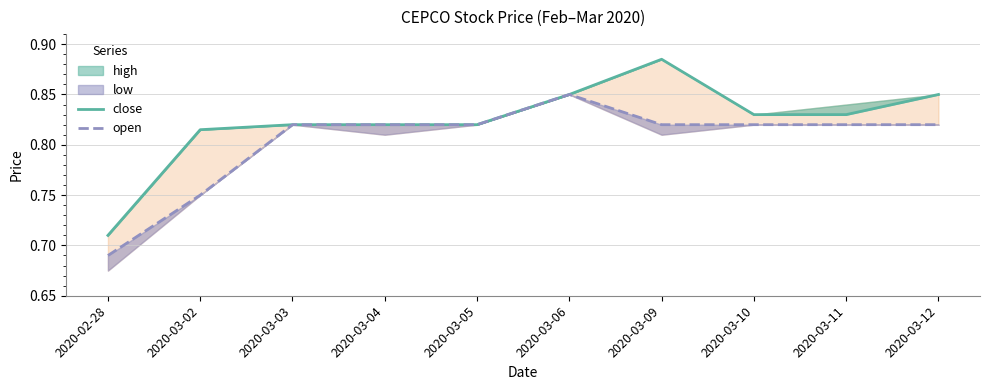

Reading left to right, transcribe all the data shown in this chart.

close: 0.7	0.8	0.8	0.8	0.8	0.8	0.9	0.8	0.8	0.8
open: 0.7	0.8	0.8	0.8	0.8	0.8	0.8	0.8	0.8	0.8